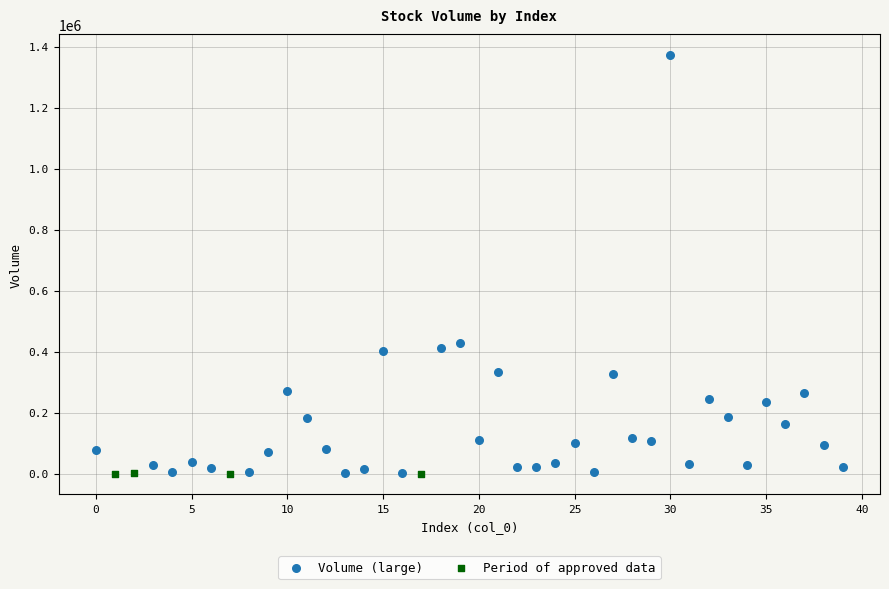

Which series has the largest Y range (max minus min)?

Volume (large)